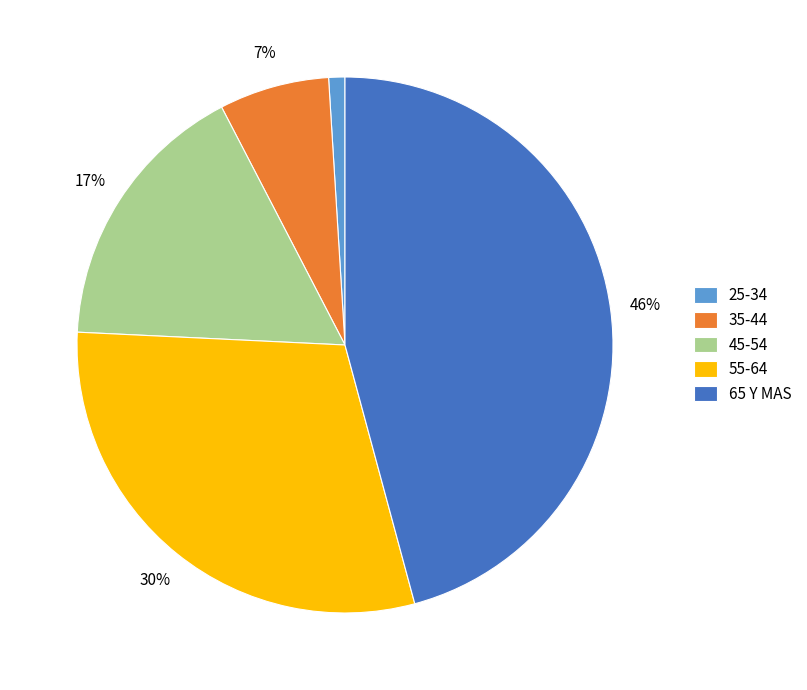

The 45-54 slice represents 17% of the pie. True or false?

True